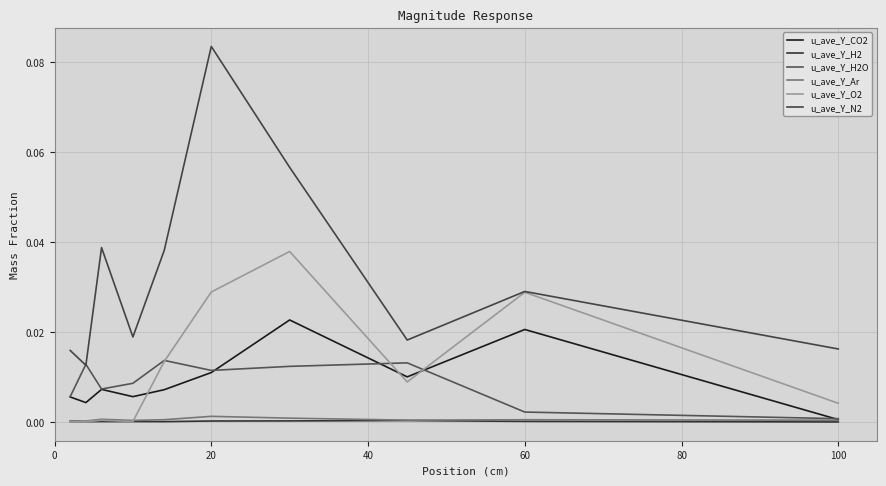

True or false: u_ave_Y_H2 and u_ave_Y_N2 intersect in this chart.

False